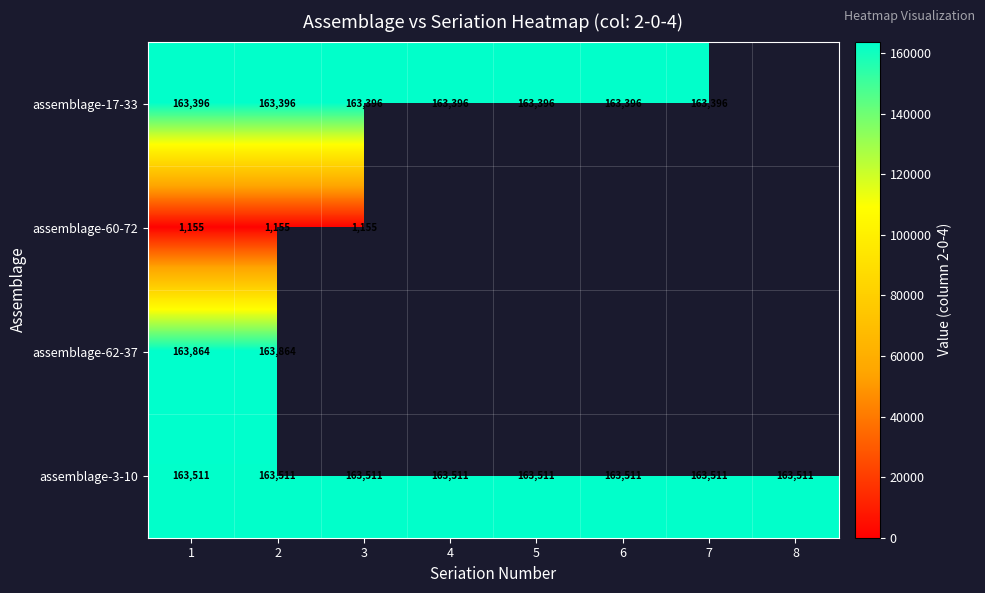

What is the difference between the highest and lowest values at 1?

162709